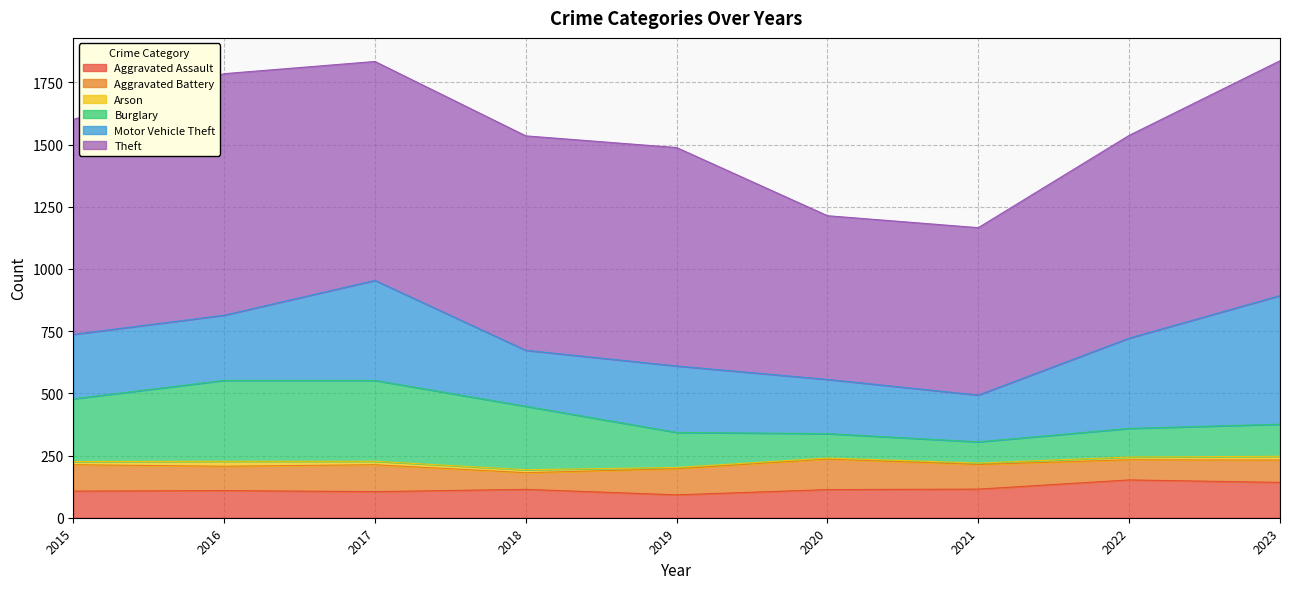

Rank the series at 2017 from lowest to highest value.

Arson, Aggravated Assault, Aggravated Battery, Burglary, Motor Vehicle Theft, Theft